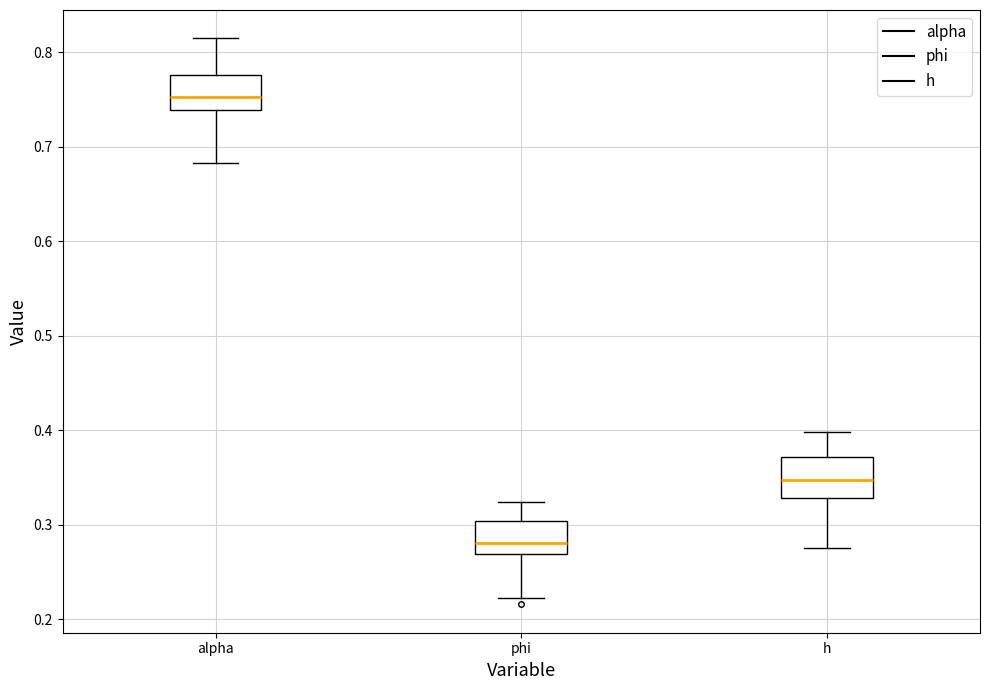

Where does the lower whisker of the box for alpha end on the y-axis? The values are not printed on the chart, so give them approximately, as read against the axis.

0.68